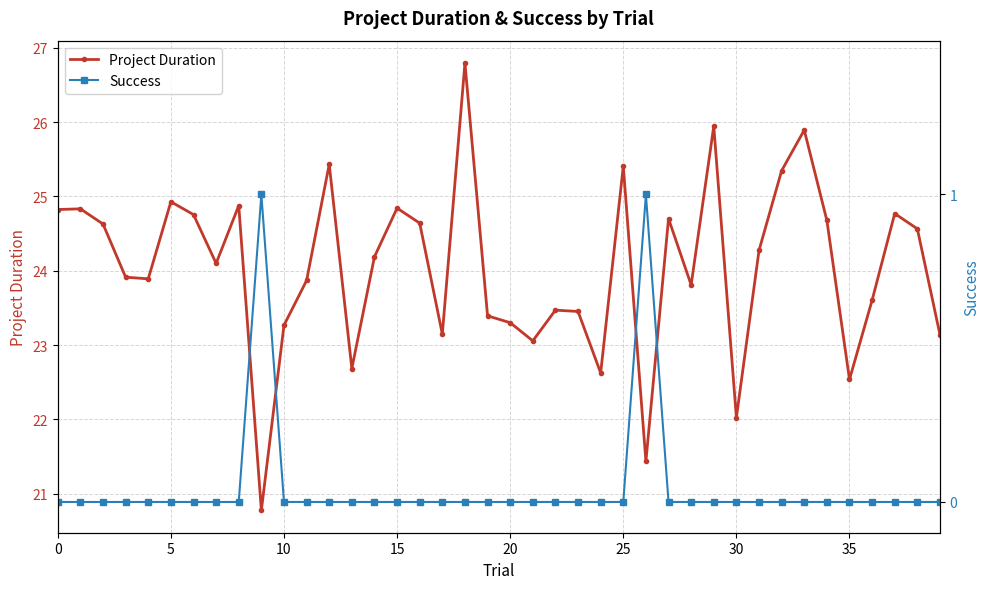

What is the total value across all series at 22?

23.5